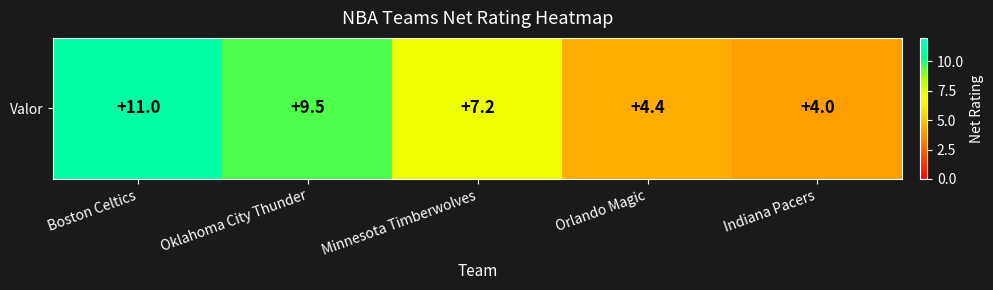

Approximately how many times larger is the value at Orlando Magic compared to Boston Celtics?

0.4